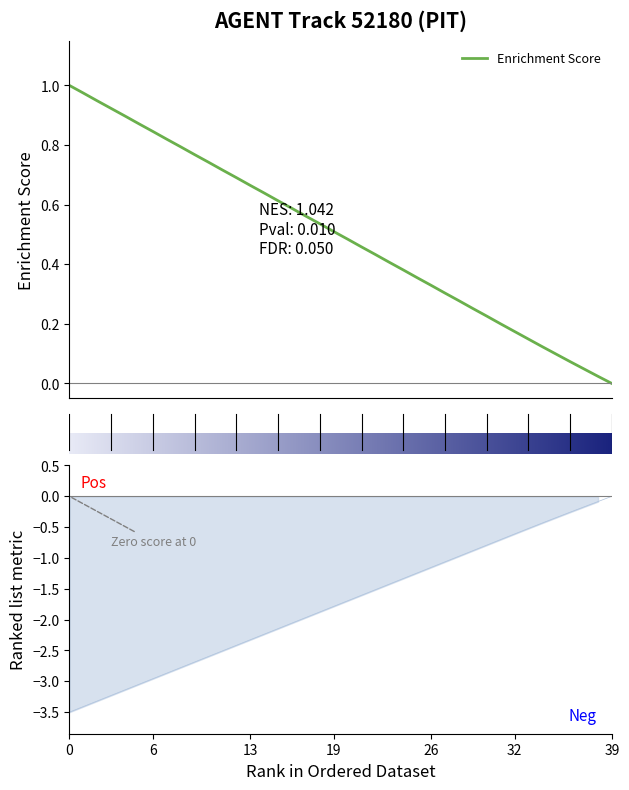

What is the label of the 12th point from the right?

28